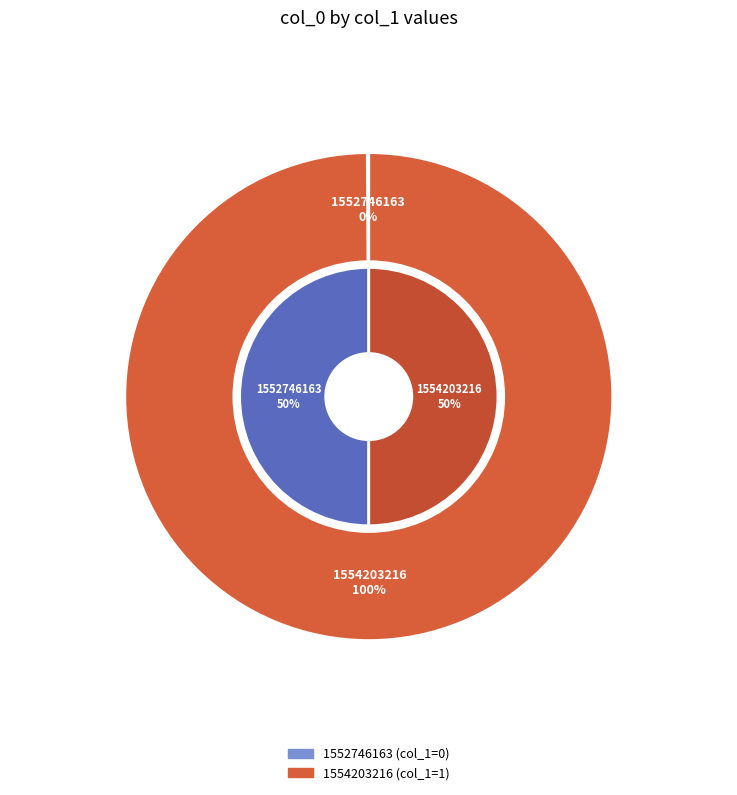

Which category has the smallest portion of the pie?

1552746163